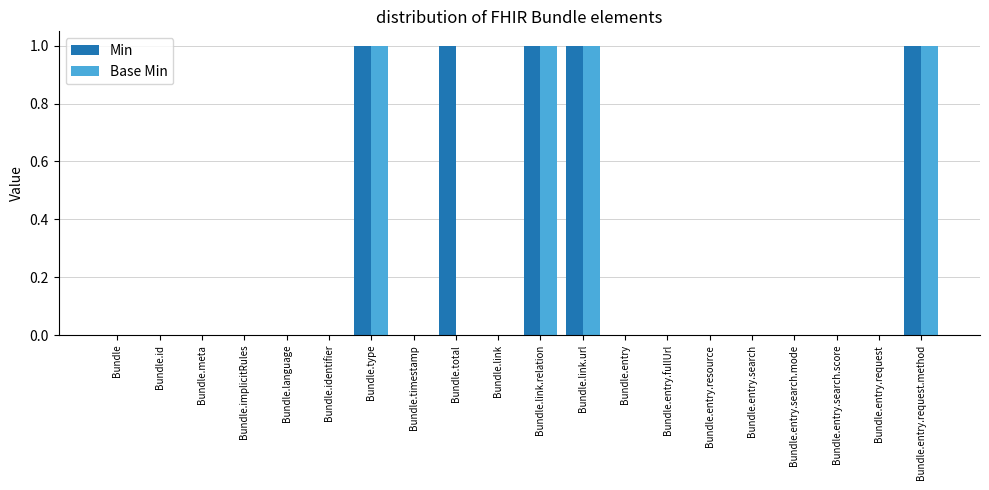

What is the sum of the Min values at Bundle.link.url and Bundle.identifier?

1